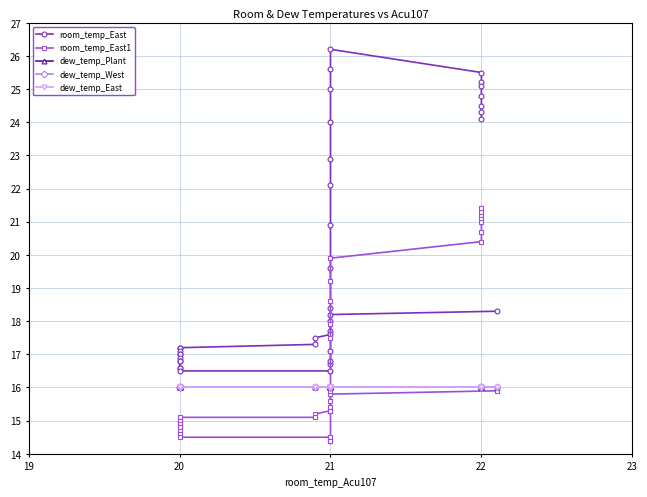

What is the sum of the dew_temp_East values at 21 and 19?

32.0